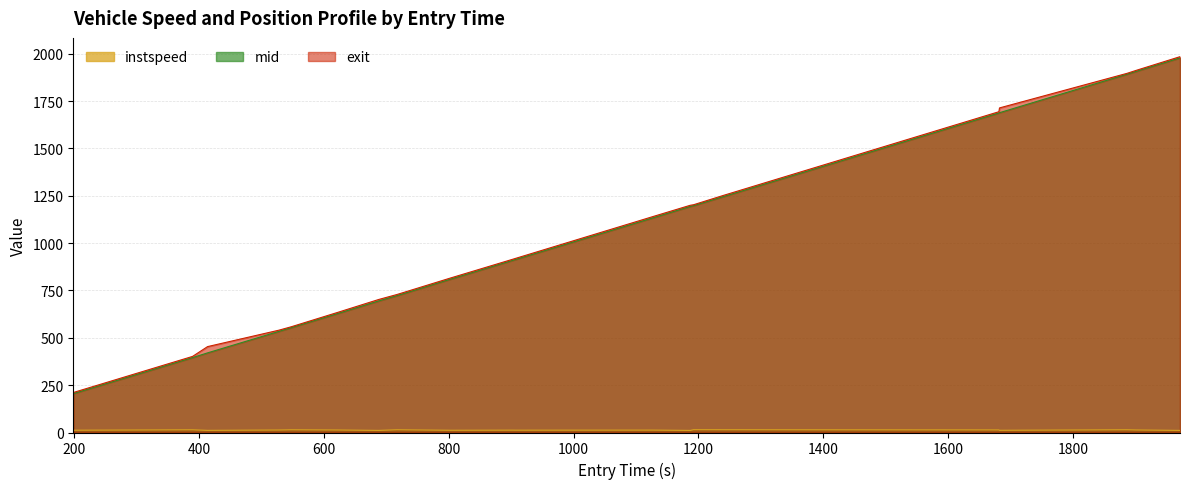

Reading left to right, extract all data points from this chart.

instspeed: 12.0	14.3	11.3	13.2	14.3	13.2	11.1	14.4	11.8	12.4	12.2	12.7	11.0	14.7	14.5	13.6	11.7	14.4	13.4	11.1
mid: 205.2	395.4	420.4	533.6	553.3	627.6	694.5	722.1	809.5	909.2	912.2	1133.1	1193.5	1197.4	1245.3	1686.6	1688.3	1891.2	1906.6	1977.5
exit: 211.1	401.7	453.4	540.0	558.2	633.8	702.2	728.2	815.6	915.0	918.1	1139.9	1199.7	1202.3	1251.8	1693.4	1713.5	1895.9	1911.9	1984.0